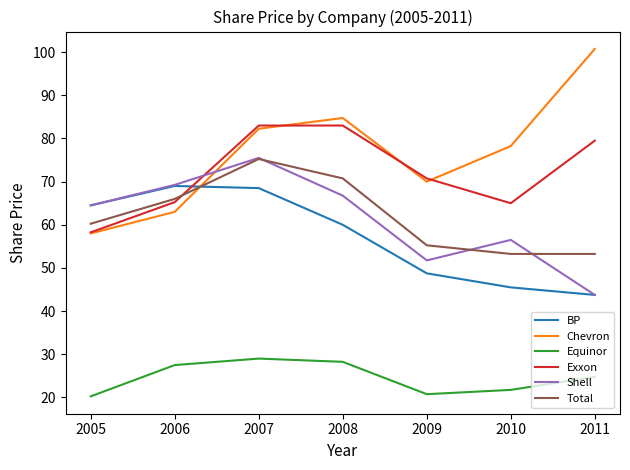

True or false: Shell has a value of 96.6 at 2005.

False